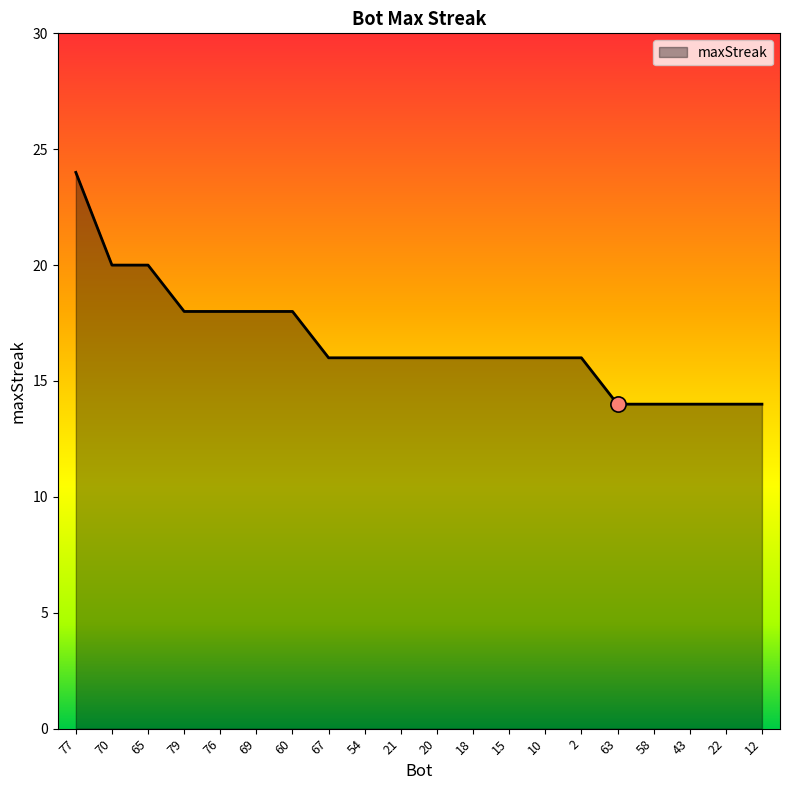

What is the change in value from 10 to 63?

-2